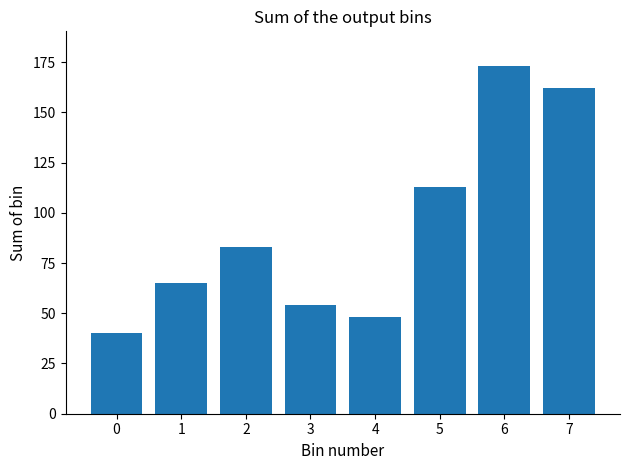

Reading left to right, extract all data points from this chart.

40	65	83	54	48	113	173	162